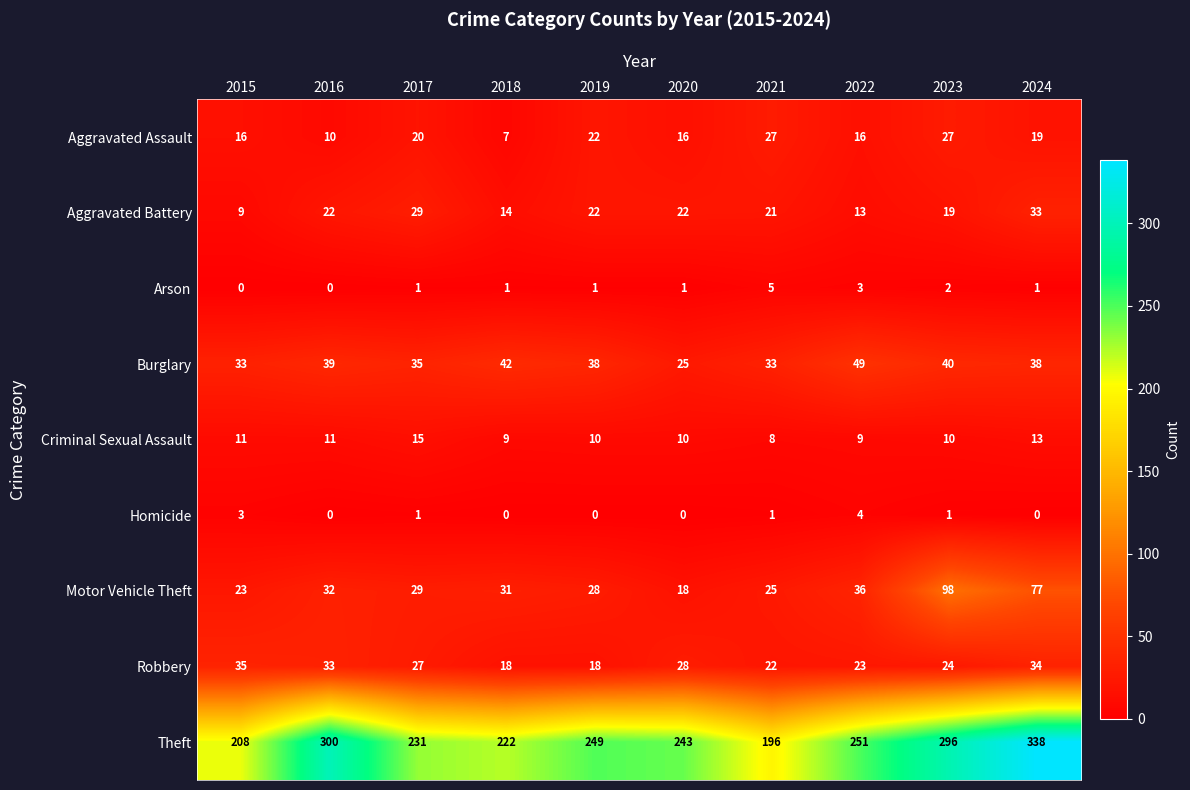

What is the sum of the Aggravated Assault values at 2021 and 2022?

43